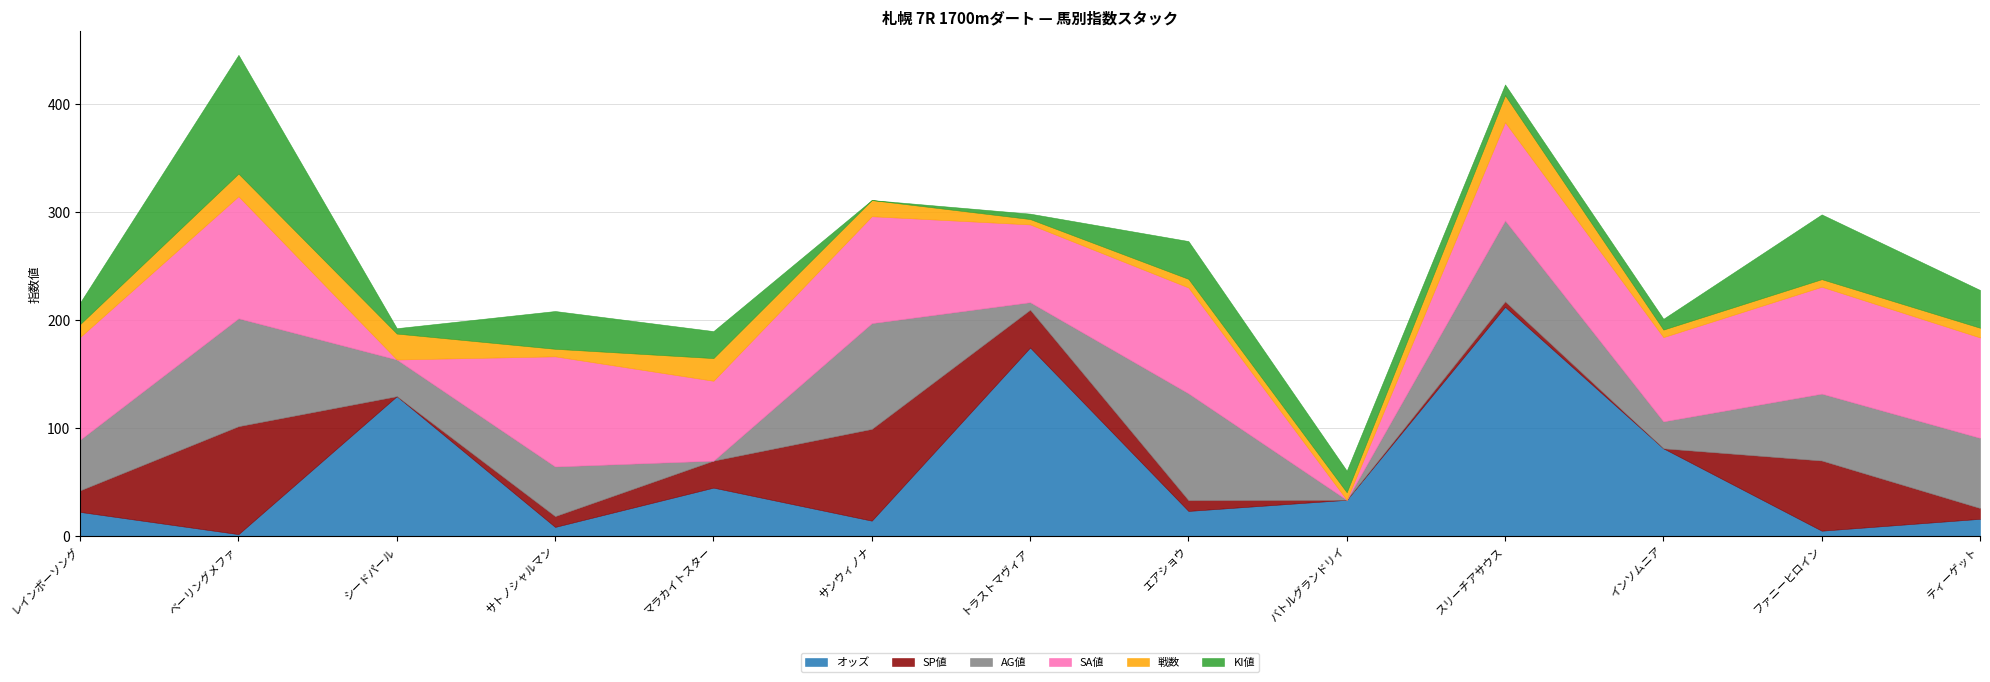

What is the lowest value of the 戦数 series?

5.0